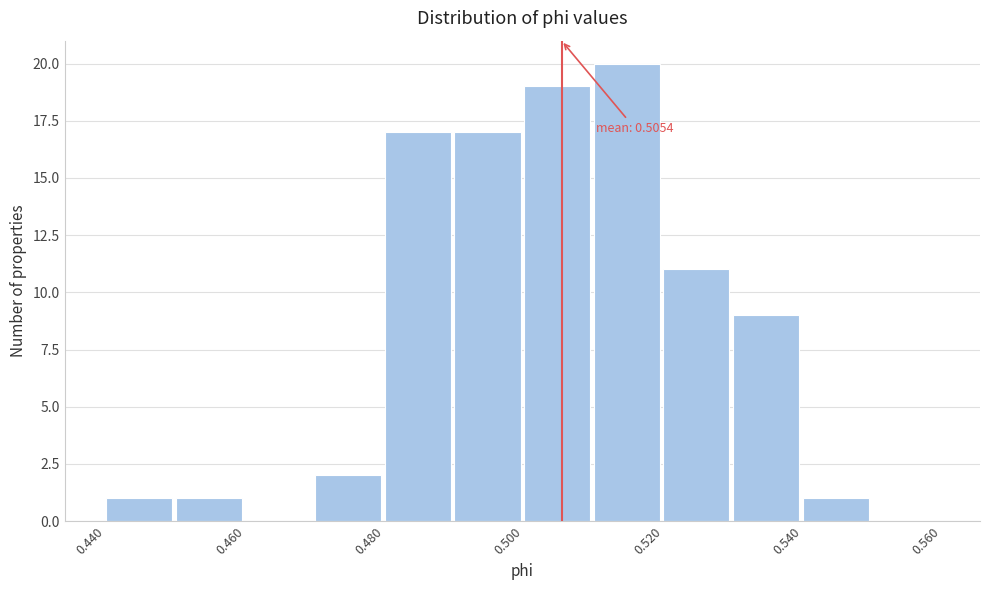

Which range on the x-axis has the tallest bar?

0.51 to 0.52